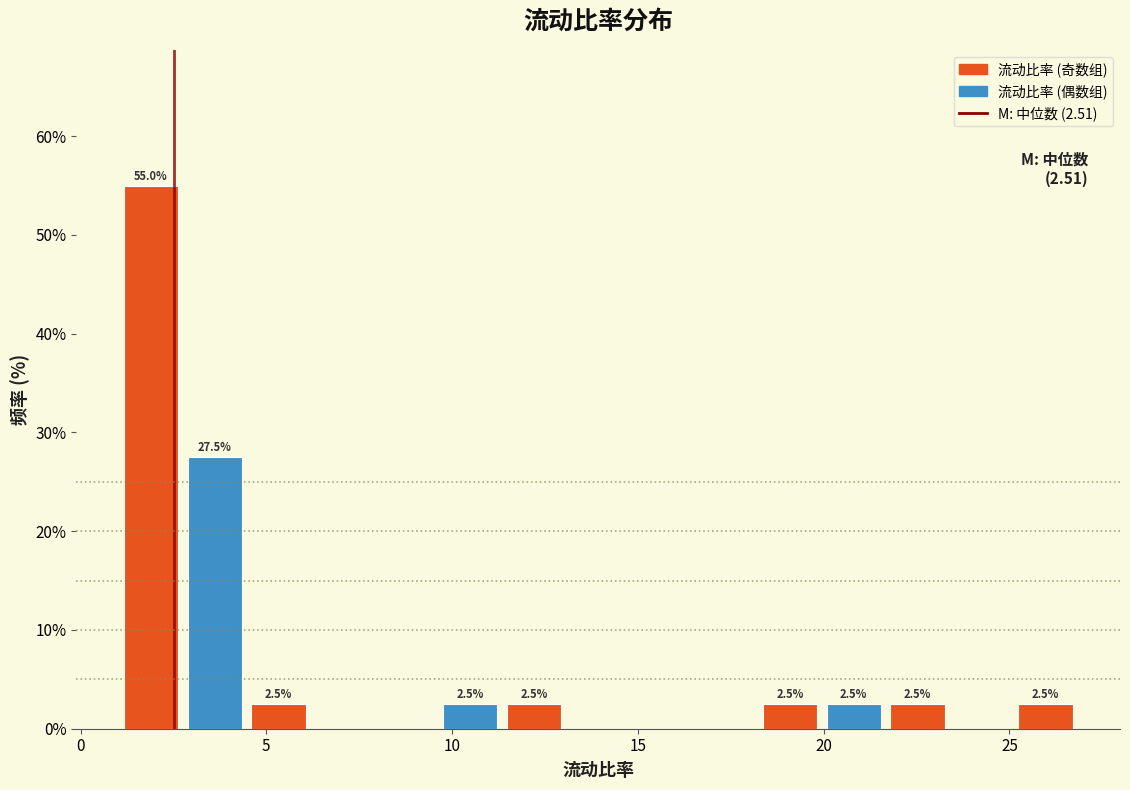

Read against the x-axis, roughly where is the centre of the tallest bar?

2.0